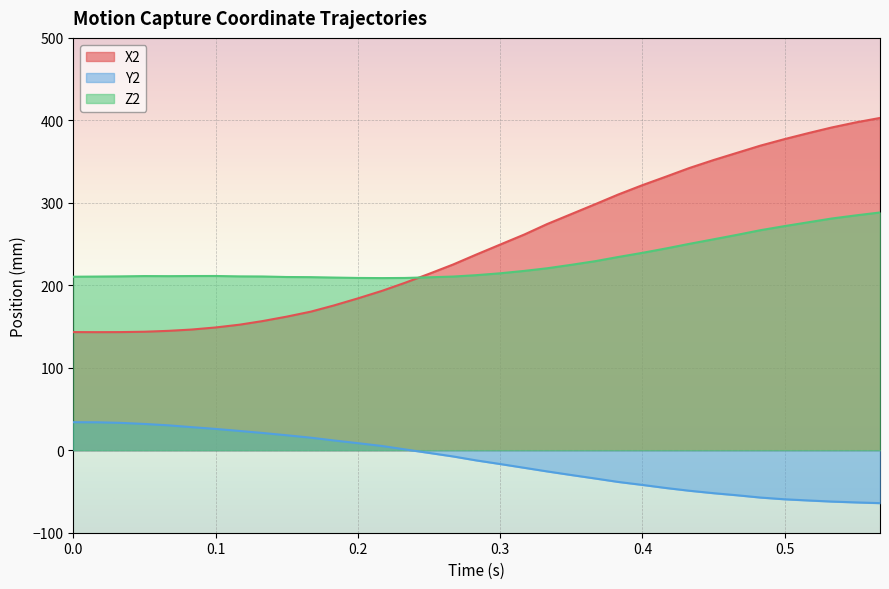

True or false: X2 and Y2 cross at least once.

False